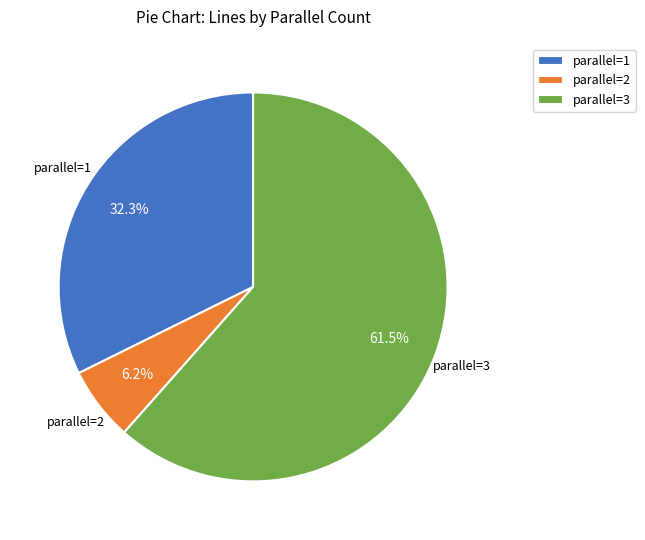

Which slice represents more than half of the pie?

parallel=3